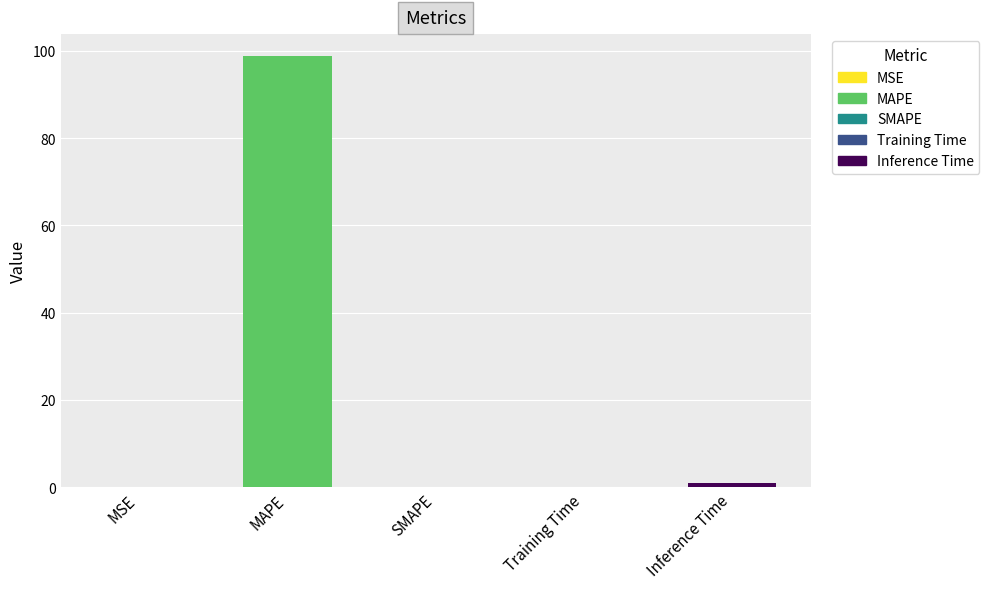

What is the sum of all values?

100.0